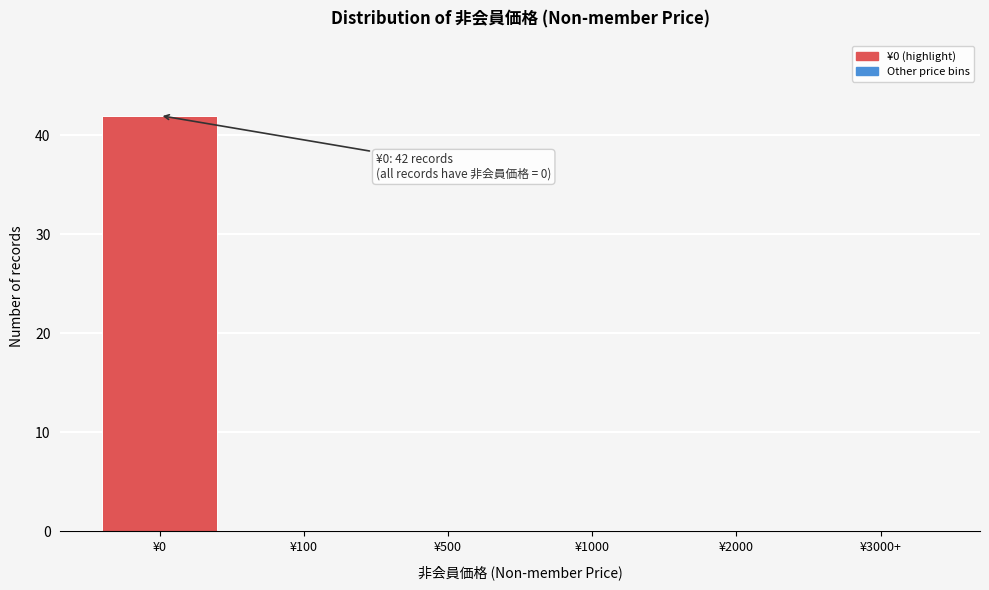

Reading left to right, transcribe all the data shown in this chart.

¥0=42	¥100=0	¥500=0	¥1000=0	¥2000=0	¥3000+=0